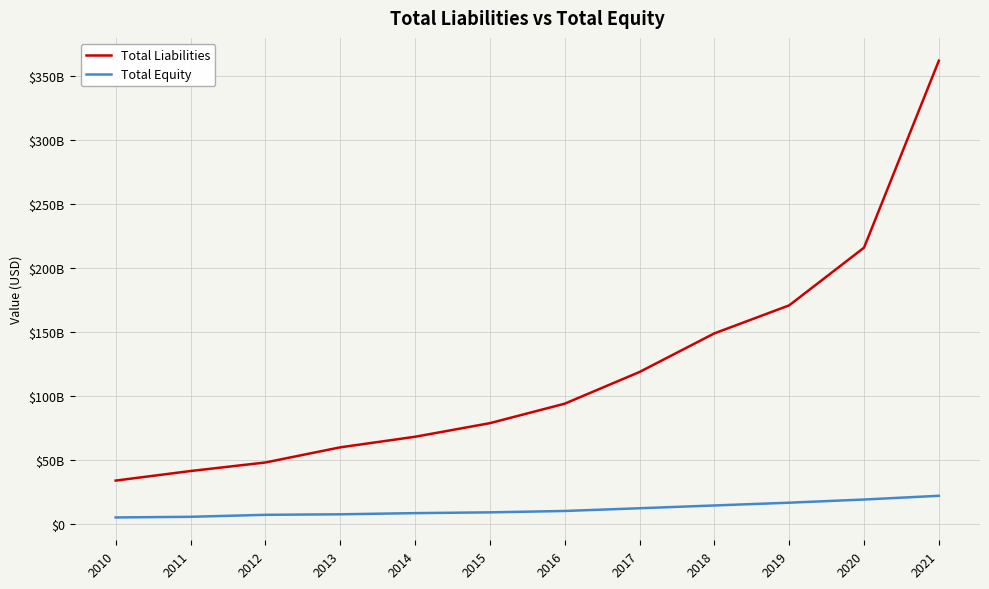

What is the difference between the maximum and second lowest values in the Total Liabilities series?

320226784000